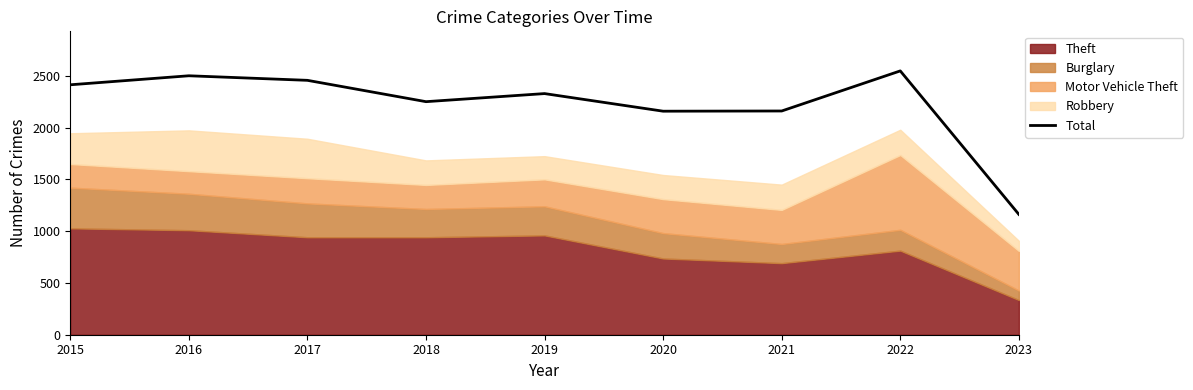

Rank the categories by value from lowest to highest.

2023, 2020, 2021, 2018, 2019, 2015, 2017, 2016, 2022